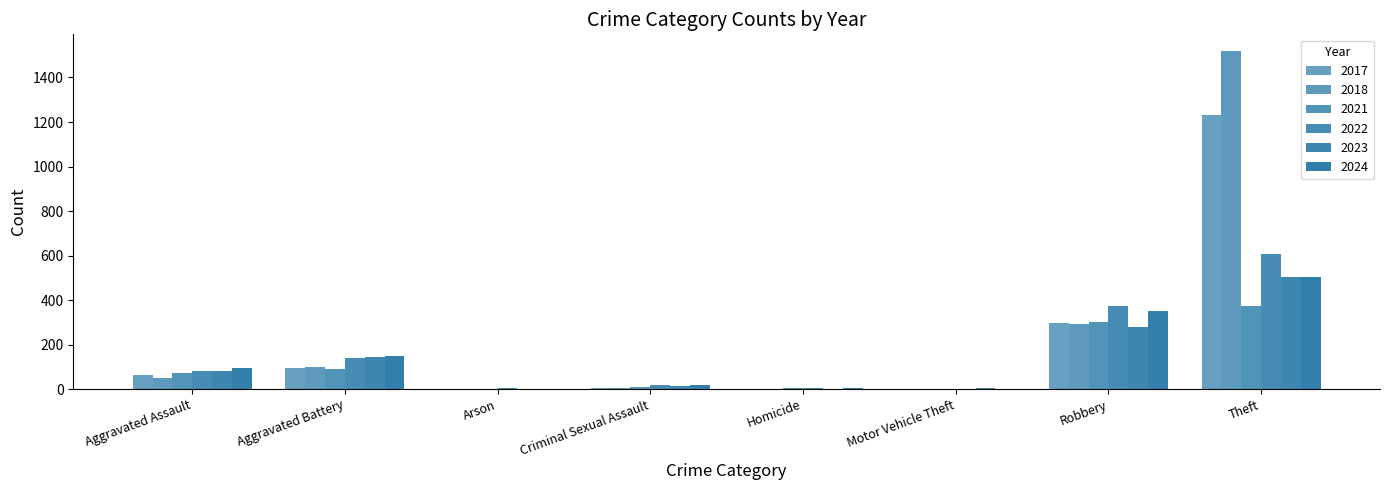

What is the label of the 1st bar from the left?

Aggravated Assault